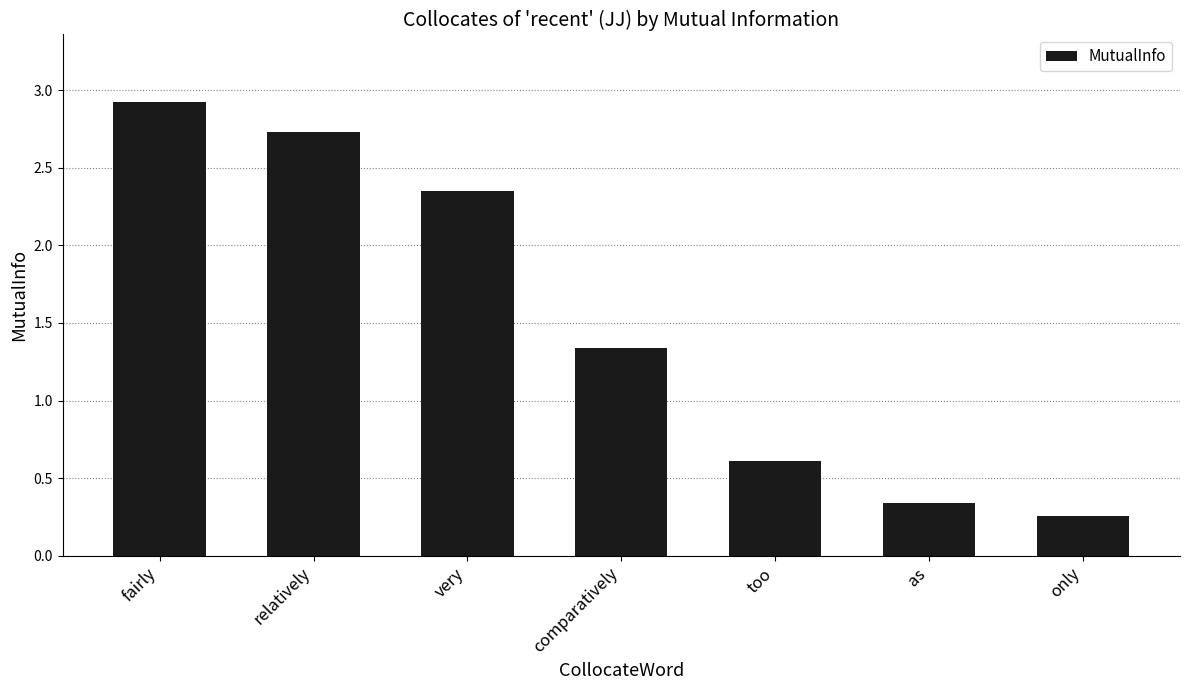

What is the average value?

1.5